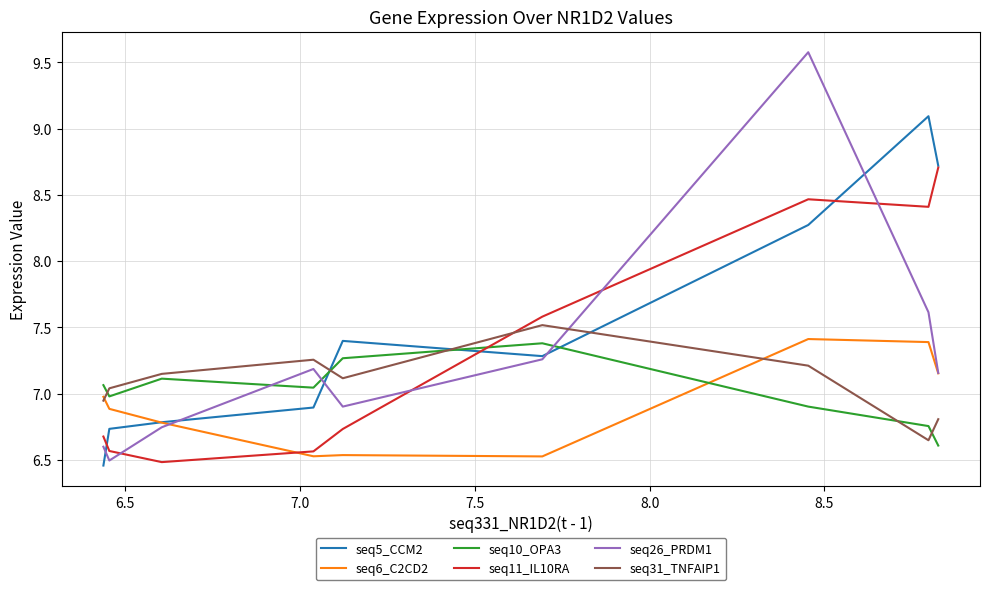

What is the lowest value of the seq11_IL10RA series?

6.5